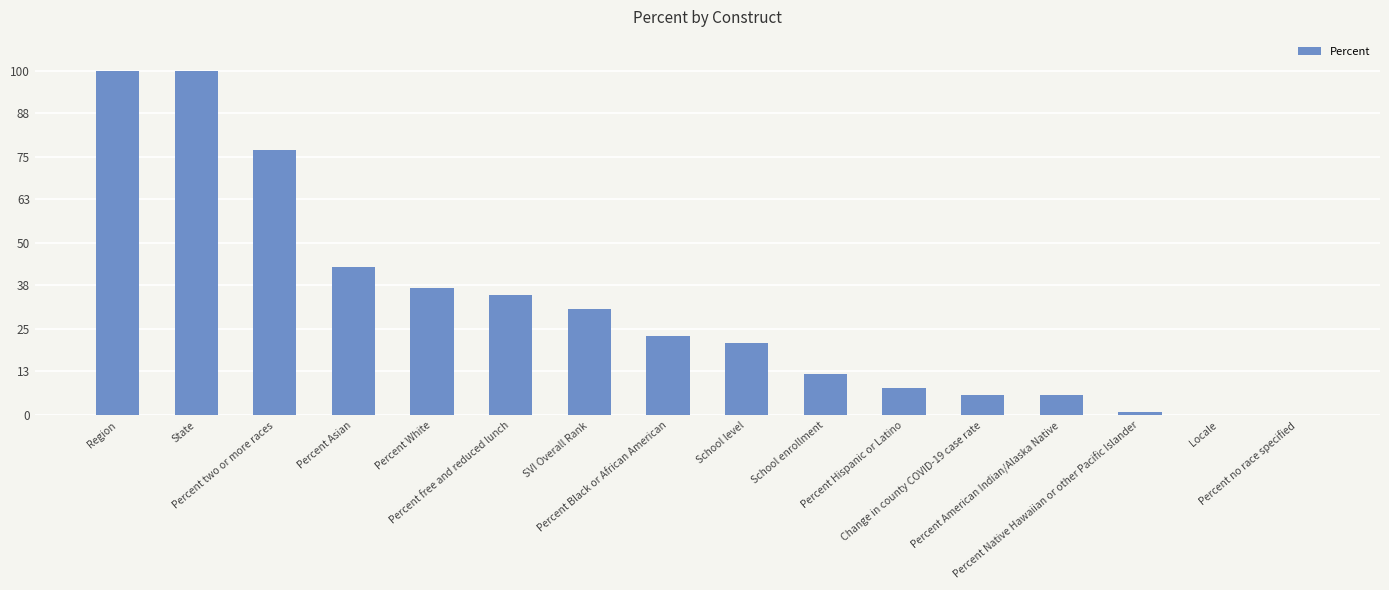

Reading left to right, extract all data points from this chart.

Region=100	State=100	Percent two or more races=77	Percent Asian=43	Percent White=37	Percent free and reduced lunch=35	SVI Overall Rank=31	Percent Black or African American=23	School level=21	School enrollment=12	Percent Hispanic or Latino=8	Change in county COVID-19 case rate=6	Percent American Indian/Alaska Native=6	Percent Native Hawaiian or other Pacific Islander=1	Locale=0	Percent no race specified=0